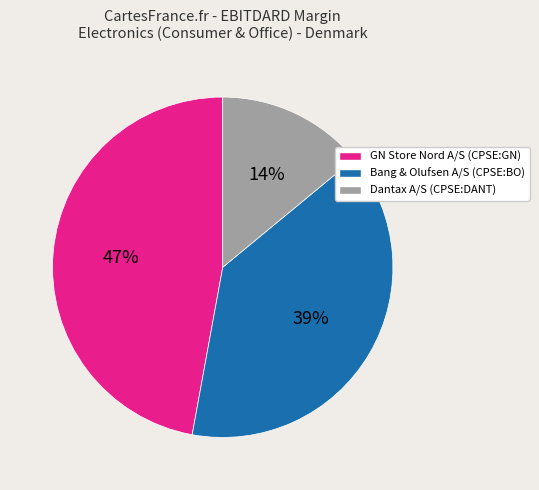

To the nearest percent, what is the combined percentage of Dantax A/S (CPSE:DANT) and GN Store Nord A/S (CPSE:GN)?

61%